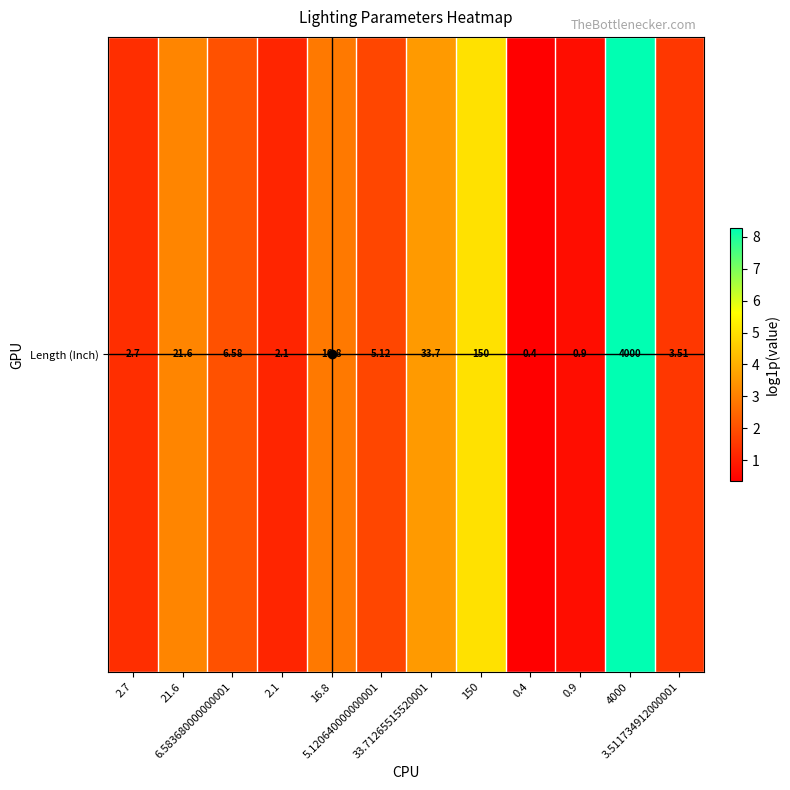

Between 16.8 and 0.4, which is larger?

16.8